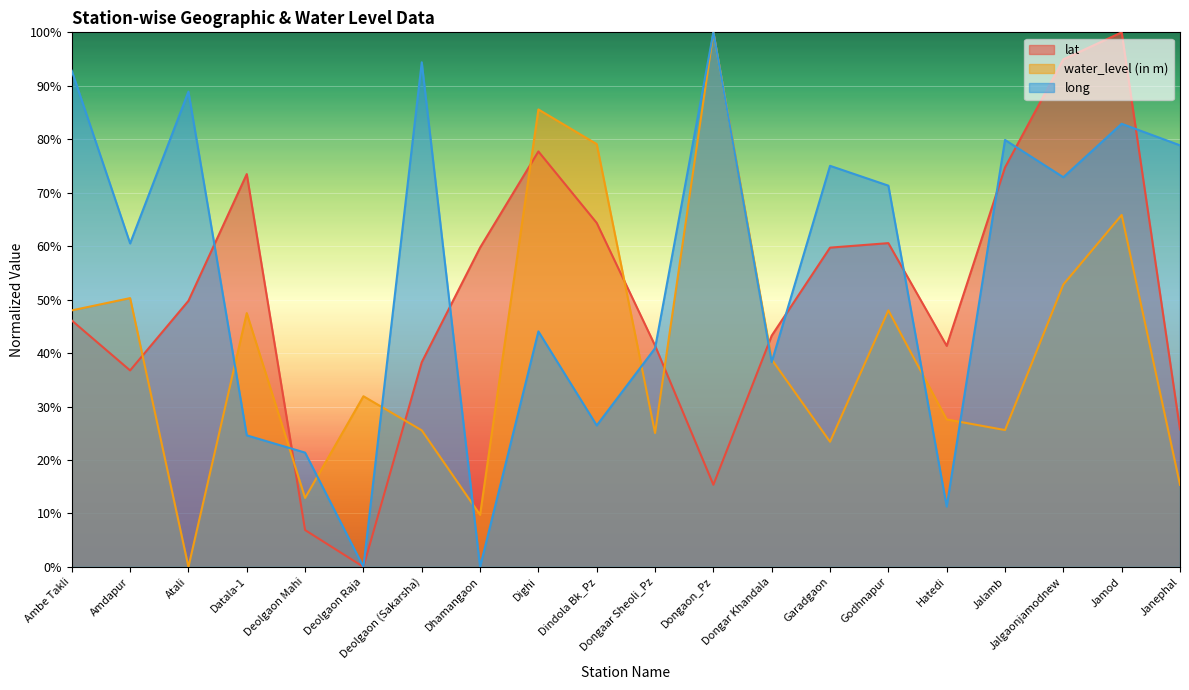

At Ambe Takli, list the series in order from largest to smallest.

long, water_level (in m), lat